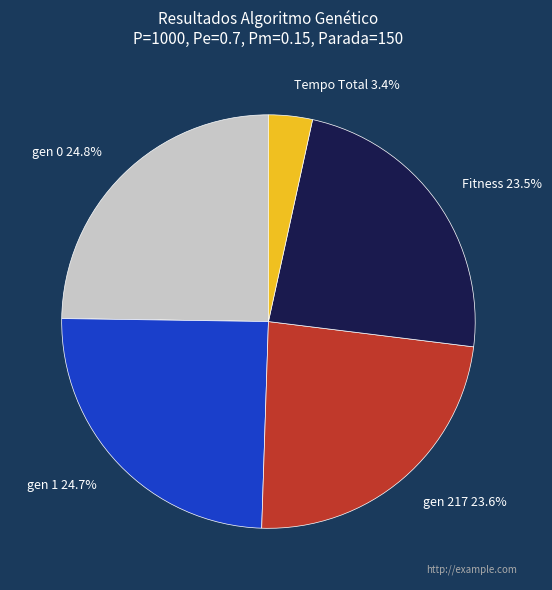

The Tempo Total slice represents 3% of the pie. True or false?

True